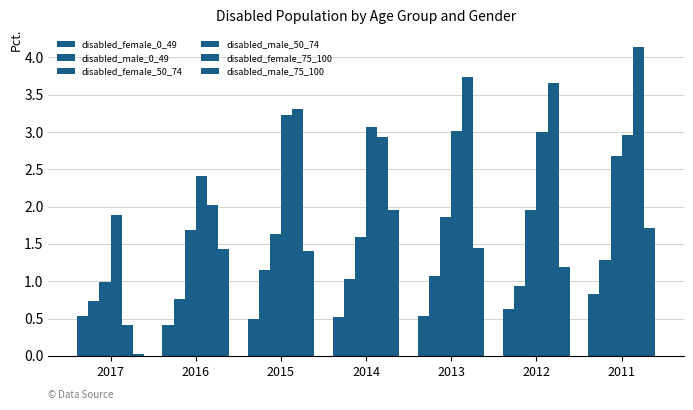

Does the chart contain stacked bars?

No